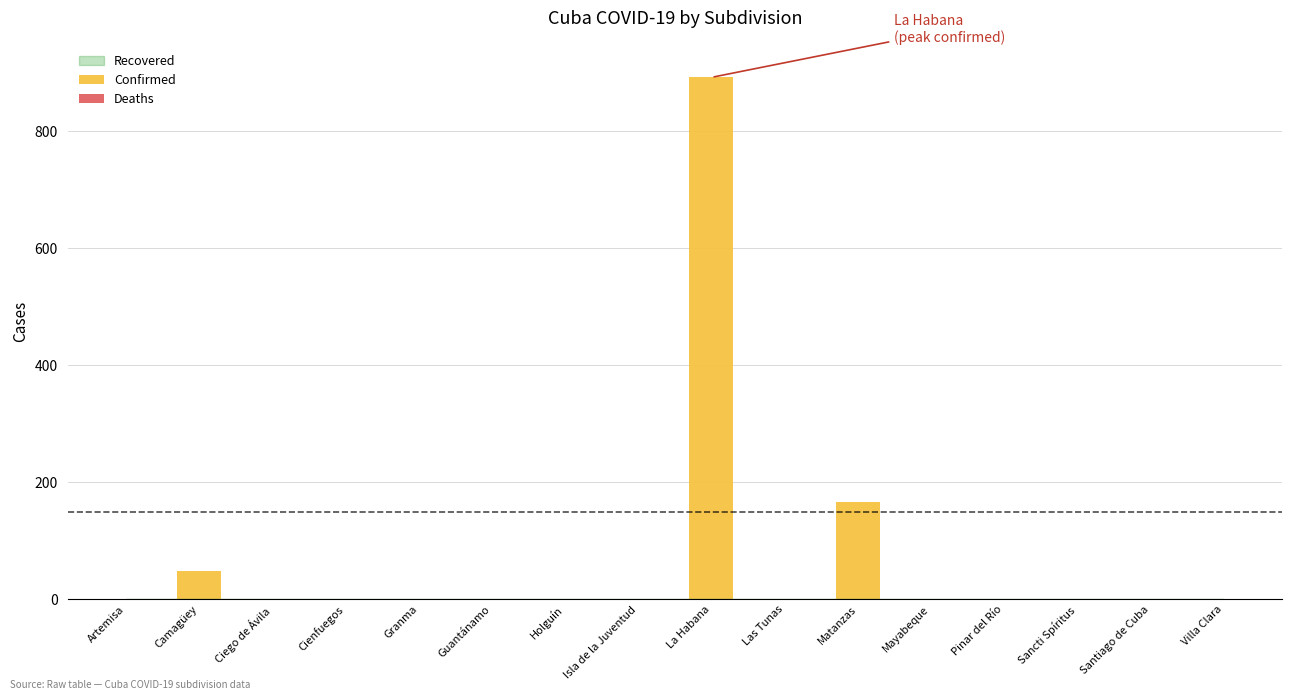

What is the sum of all values?

1106